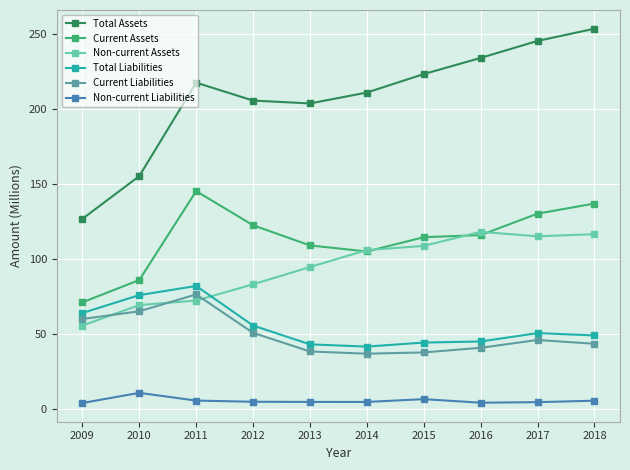

How many times do Non-current Assets and Total Liabilities cross each other?

1